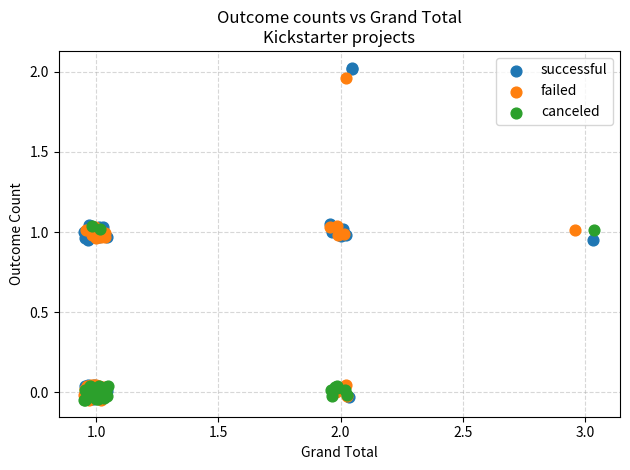

What are all the series names shown in the legend?

successful, failed, canceled